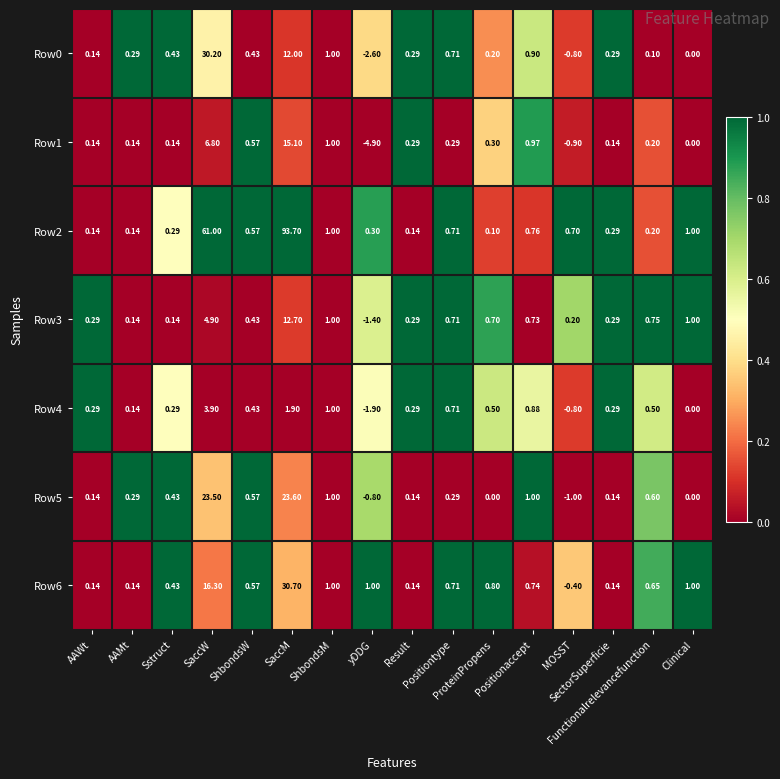

Reading left to right, extract all data points from this chart.

Row0: AAWt=0.1	AAMt=0.3	Sstruct=0.4	SaccW=30.2	ShbondsW=0.4	SaccM=12.0	ShbondsM=1.0	yDDG=-2.6	Result=0.3	Positiontype=0.7	ProteinPropens=0.2	Positionaccept=0.9	MOSST=-0.8	SectorSuperficie=0.3	Functionalrelevancefunction=0.1	Clinical=0.0
Row1: AAWt=0.1	AAMt=0.1	Sstruct=0.1	SaccW=6.8	ShbondsW=0.6	SaccM=15.1	ShbondsM=1.0	yDDG=-4.9	Result=0.3	Positiontype=0.3	ProteinPropens=0.3	Positionaccept=1.0	MOSST=-0.9	SectorSuperficie=0.1	Functionalrelevancefunction=0.2	Clinical=0.0
Row2: AAWt=0.1	AAMt=0.1	Sstruct=0.3	SaccW=61.0	ShbondsW=0.6	SaccM=93.7	ShbondsM=1.0	yDDG=0.3	Result=0.1	Positiontype=0.7	ProteinPropens=0.1	Positionaccept=0.8	MOSST=0.7	SectorSuperficie=0.3	Functionalrelevancefunction=0.2	Clinical=1.0
Row3: AAWt=0.3	AAMt=0.1	Sstruct=0.1	SaccW=4.9	ShbondsW=0.4	SaccM=12.7	ShbondsM=1.0	yDDG=-1.4	Result=0.3	Positiontype=0.7	ProteinPropens=0.7	Positionaccept=0.7	MOSST=0.2	SectorSuperficie=0.3	Functionalrelevancefunction=0.8	Clinical=1.0
Row4: AAWt=0.3	AAMt=0.1	Sstruct=0.3	SaccW=3.9	ShbondsW=0.4	SaccM=1.9	ShbondsM=1.0	yDDG=-1.9	Result=0.3	Positiontype=0.7	ProteinPropens=0.5	Positionaccept=0.9	MOSST=-0.8	SectorSuperficie=0.3	Functionalrelevancefunction=0.5	Clinical=0.0
Row5: AAWt=0.1	AAMt=0.3	Sstruct=0.4	SaccW=23.5	ShbondsW=0.6	SaccM=23.6	ShbondsM=1.0	yDDG=-0.8	Result=0.1	Positiontype=0.3	ProteinPropens=0.0	Positionaccept=1.0	MOSST=-1.0	SectorSuperficie=0.1	Functionalrelevancefunction=0.6	Clinical=0.0
Row6: AAWt=0.1	AAMt=0.1	Sstruct=0.4	SaccW=16.3	ShbondsW=0.6	SaccM=30.7	ShbondsM=1.0	yDDG=1.0	Result=0.1	Positiontype=0.7	ProteinPropens=0.8	Positionaccept=0.7	MOSST=-0.4	SectorSuperficie=0.1	Functionalrelevancefunction=0.7	Clinical=1.0